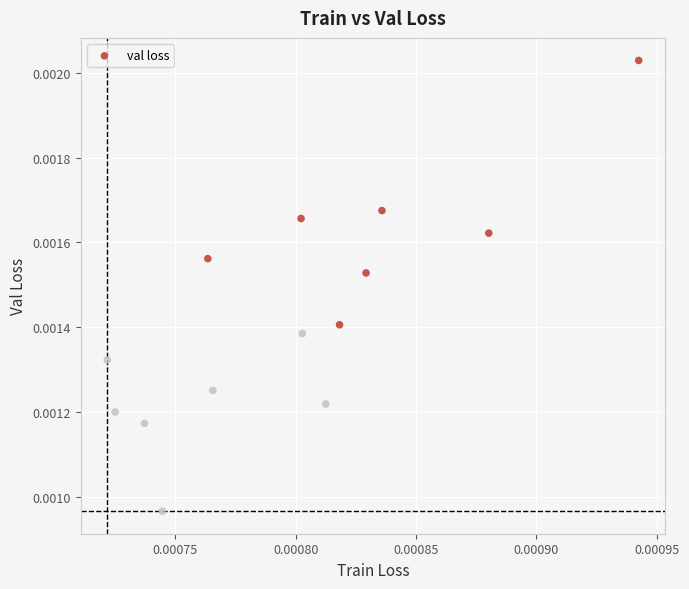

How many data points are displayed?

14